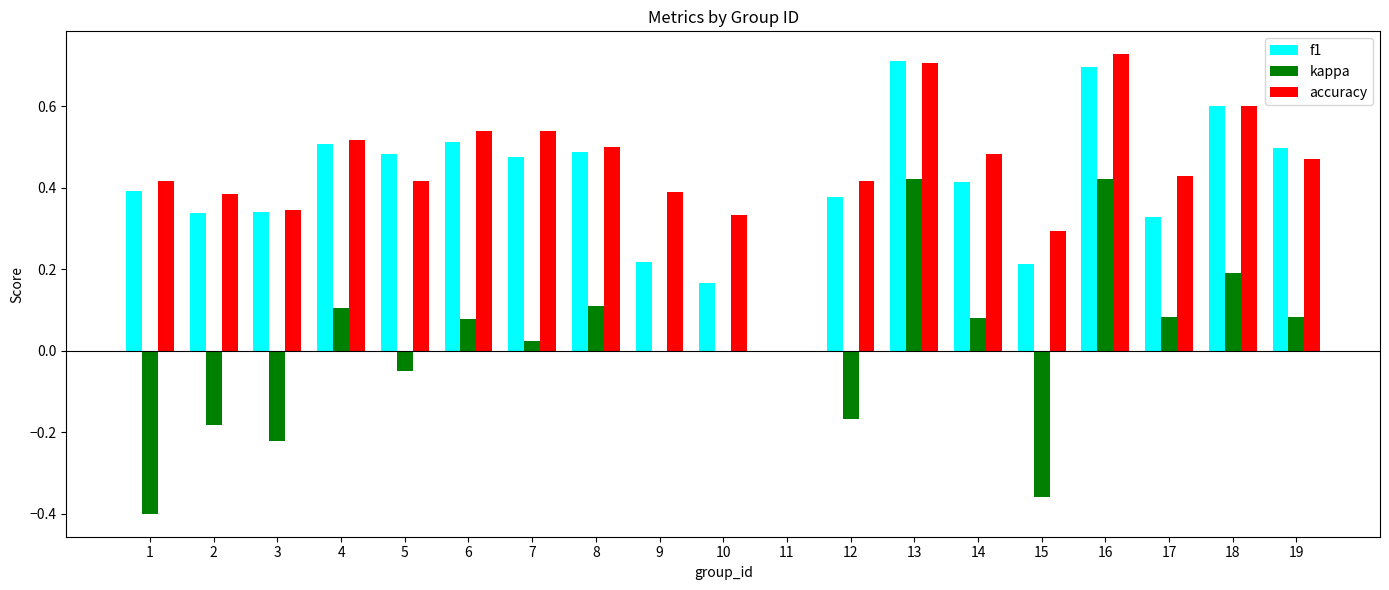

What is the sum of the f1 values at 13 and 5?

1.2